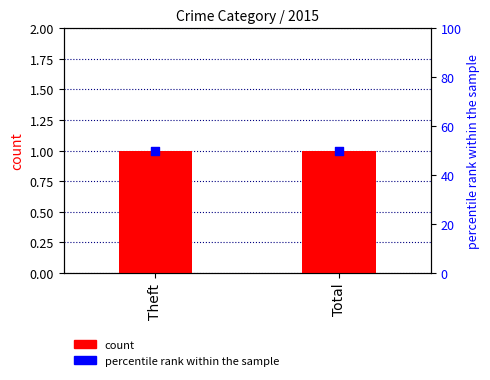

At which category is the sum across all series the highest?

Theft